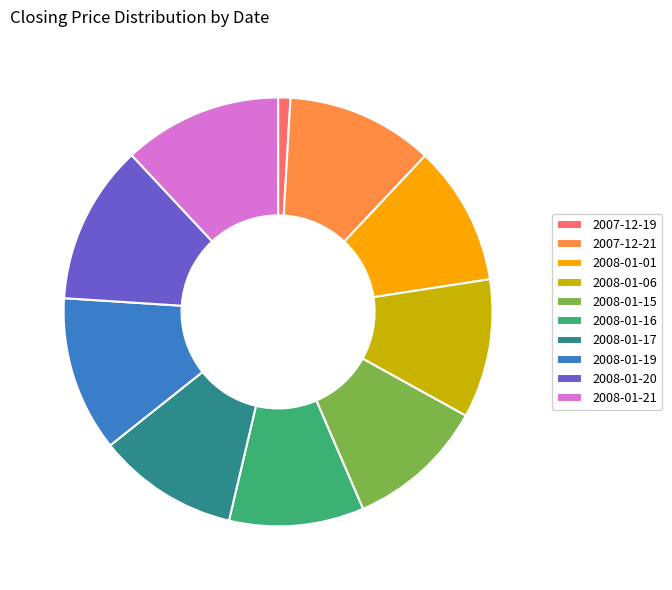

Approximately how many times larger is the value at 2008-01-21 compared to 2008-01-16?

1.2